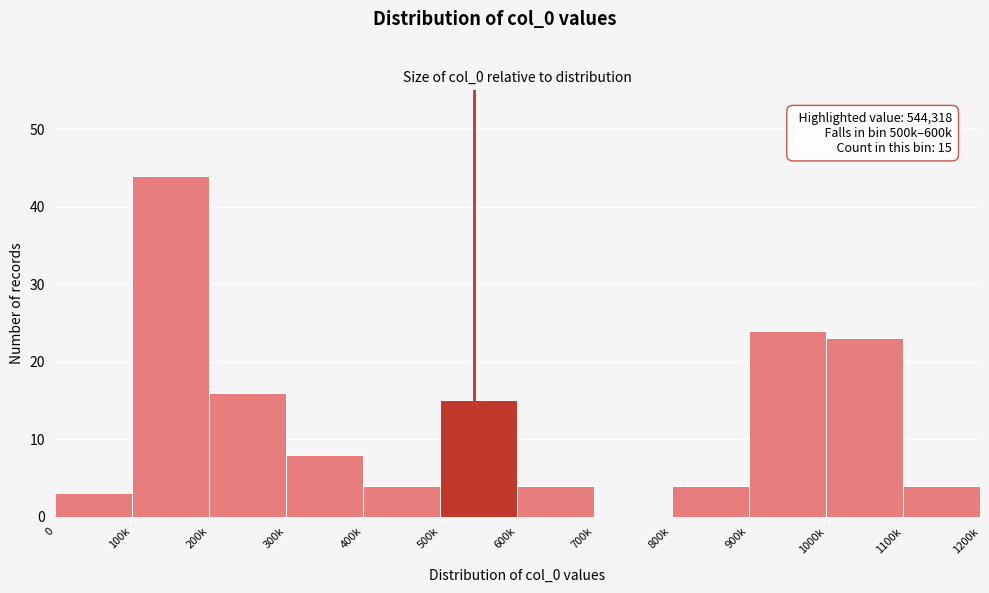

Reading left to right, what are all the values shown in this chart?

0=3	100k=44	200k=16	300k=8	400k=4	500k=15	600k=4	700k=0	800k=4	900k=24	1000k=23	1100k=4